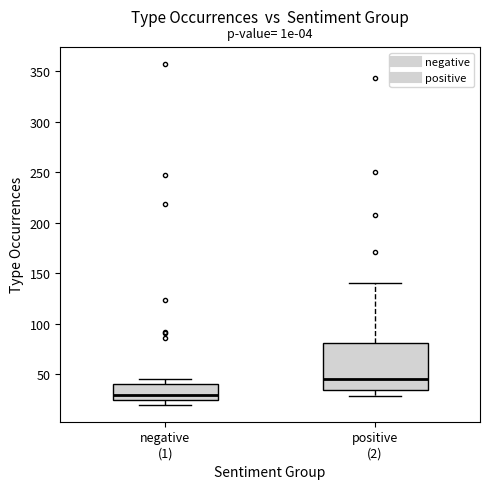

Reading left to right, read every box against the y-axis: the position of its median line, the range the box covers, and the ends of its whiskers. The values are not printed on the chart, so give them approximately, as read against the axis.

negative (1): median 30, box 25 to 40, whiskers 20 to 45
positive (2): median 45, box 35 to 80, whiskers 30 to 140